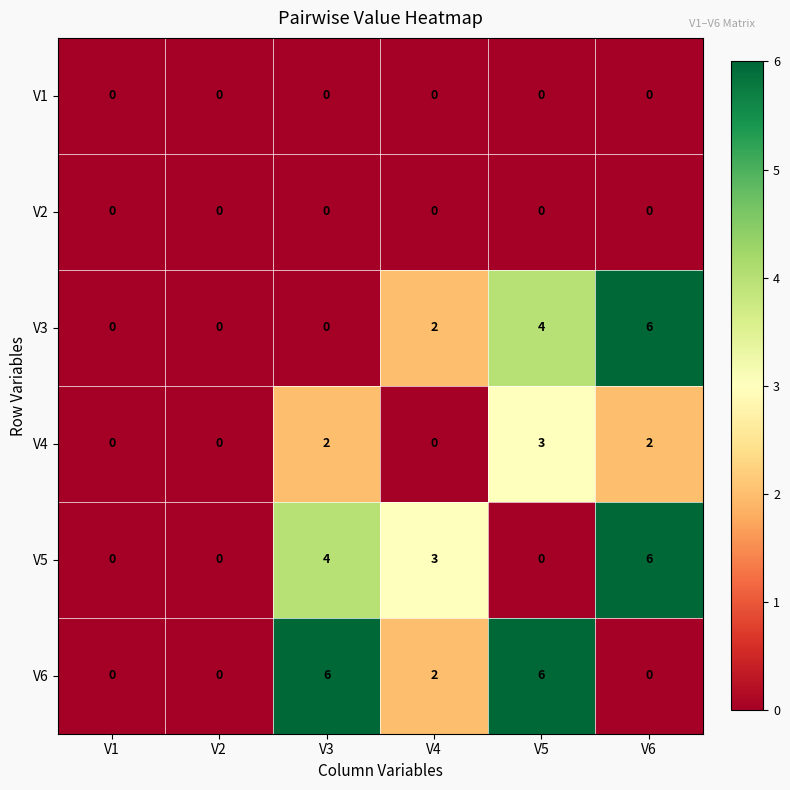

How many categories are shown in the chart?

6